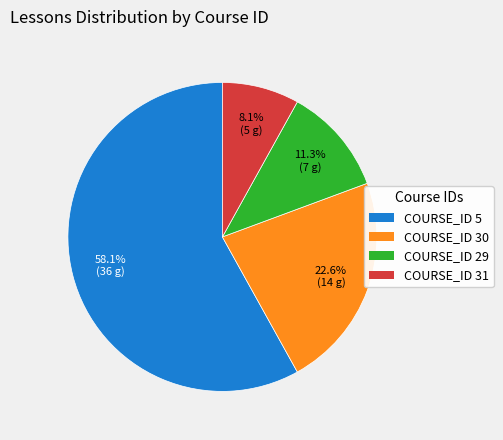

How many segments does this pie chart have?

4